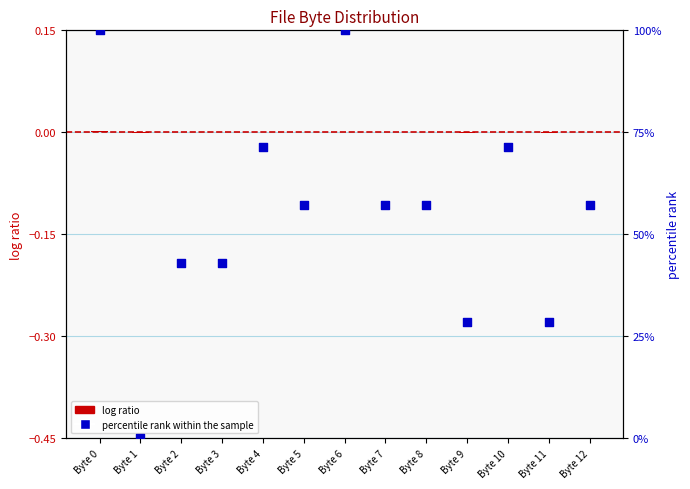

Is the value of log ratio at Byte 8 greater than the value of percentile rank within the sample at Byte 2?

No